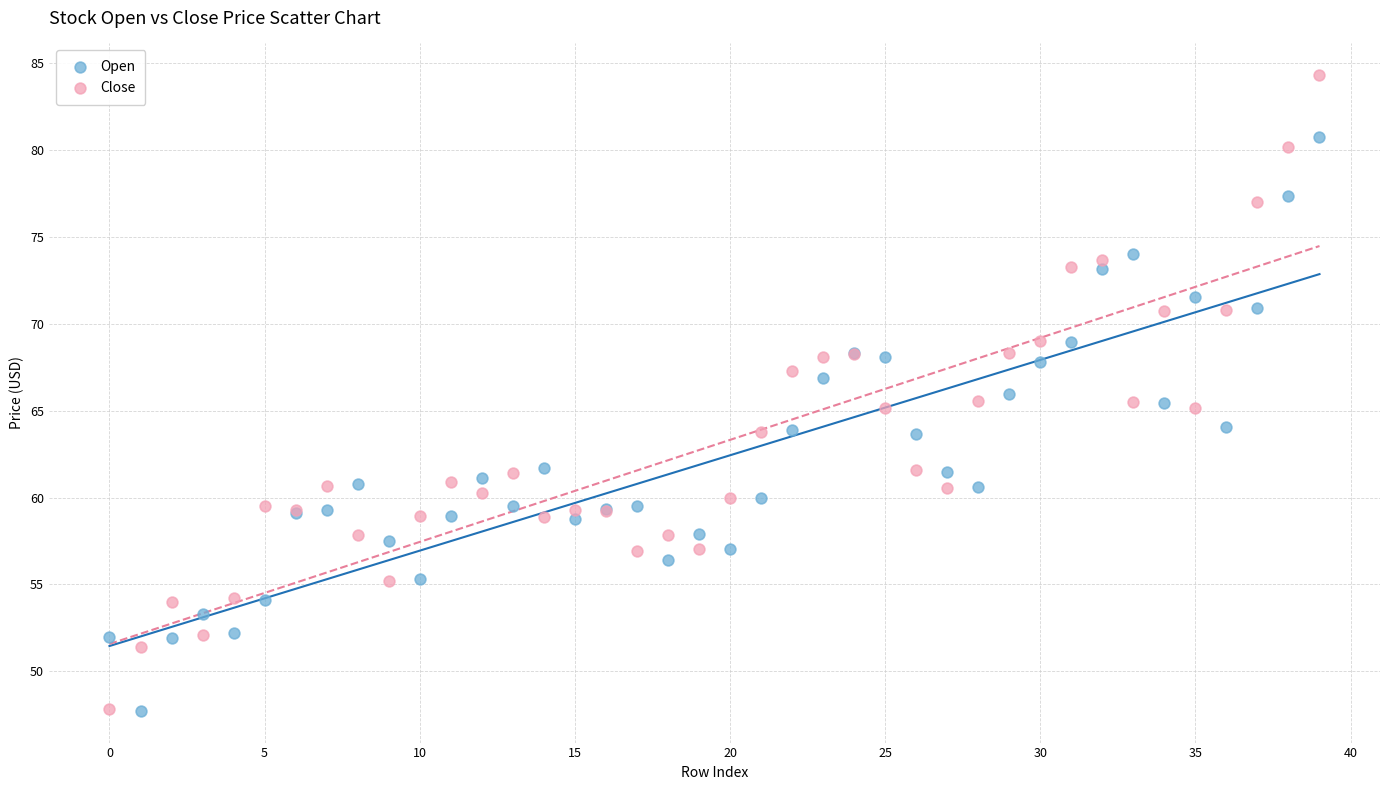

Which series reaches the maximum Y coordinate?

Close